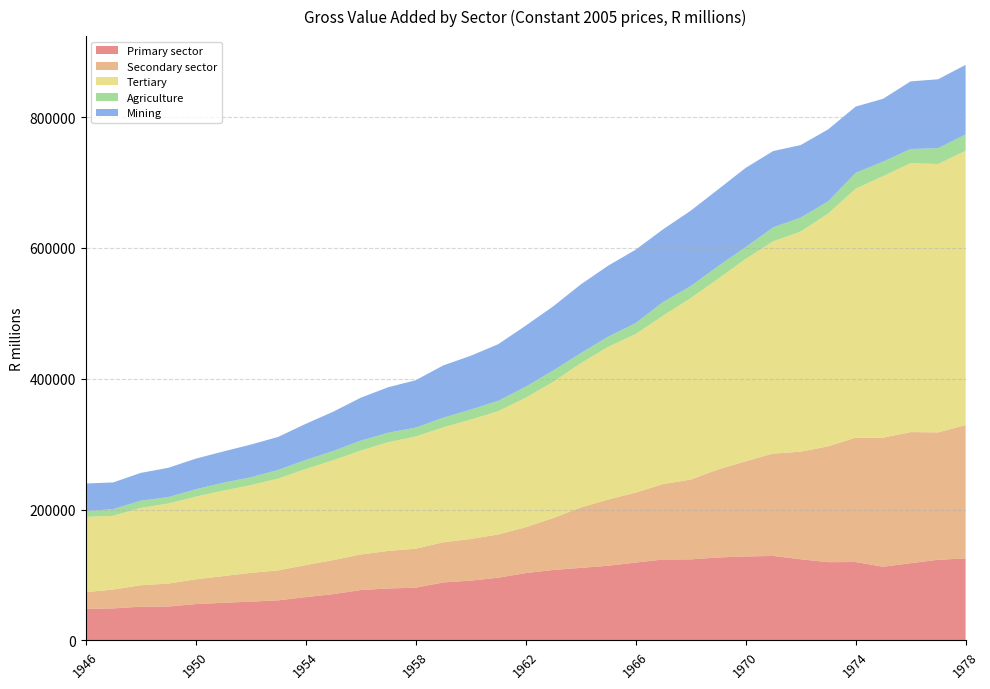

Reading left to right, transcribe all the data shown in this chart.

Primary sector: 1946=48201	1947=48907	1948=51471	1949=51733	1950=55446	1951=57477	1952=59194	1953=61201	1954=66166	1955=70681	1956=76925	1957=79342	1958=80537	1959=88589	1960=91330	1961=95811	1962=102874	1963=107611	1964=110881	1965=114060	1966=118962	1967=123716	1968=123819	1969=126753	1970=128289	1971=129090	1972=124012	1973=119531	1974=119775	1975=112582	1976=117956	1977=123233	1978=125269
Secondary sector: 1946=25502	1947=28796	1948=32772	1949=35074	1950=37868	1951=40811	1952=43970	1953=45779	1954=48993	1955=52077	1956=54325	1957=57403	1958=59577	1959=61312	1960=63634	1961=66023	1962=70060	1963=79294	1964=92207	1965=101171	1966=106929	1967=115252	1968=121982	1969=134524	1970=145520	1971=156435	1972=164447	1973=177083	1974=190077	1975=197293	1976=200412	1977=194688	1978=203902
Tertiary: 1946=115057	1947=112721	1948=118279	1949=122387	1950=126427	1951=130574	1952=134137	1953=140436	1954=146803	1955=152663	1956=158864	1957=166195	1958=171549	1959=175706	1960=182539	1961=188449	1962=197989	1963=208298	1964=220545	1965=233570	1966=242341	1967=257469	1968=277319	1969=291561	1970=309317	1971=324445	1972=336497	1973=355918	1974=380616	1975=399774	1976=411232	1977=410278	1978=419215
Agriculture: 1946=8842	1947=10180	1948=11031	1949=9785	1950=11280	1951=12136	1952=12024	1953=13116	1954=13810	1955=14075	1956=15176	1957=14516	1958=13540	1959=14777	1960=15321	1961=15890	1962=16792	1963=17336	1964=15350	1965=15521	1966=16742	1967=20928	1968=18424	1969=19300	1970=18017	1971=21398	1972=21261	1973=18569	1974=24209	1975=22133	1976=21597	1977=24135	1978=25102
Mining: 1946=42185	1947=40869	1948=42504	1949=44804	1950=46751	1951=47755	1952=49942	1953=50540	1954=55232	1955=60084	1956=65621	1957=69502	1958=72460	1959=79891	1960=82224	1961=86550	1962=93363	1963=98029	1964=105028	1965=108471	1966=112246	1967=111103	1968=115230	1969=117257	1970=121105	1971=116632	1972=110916	1973=109986	1974=101246	1975=96161	1976=103300	1977=105406	1978=106237